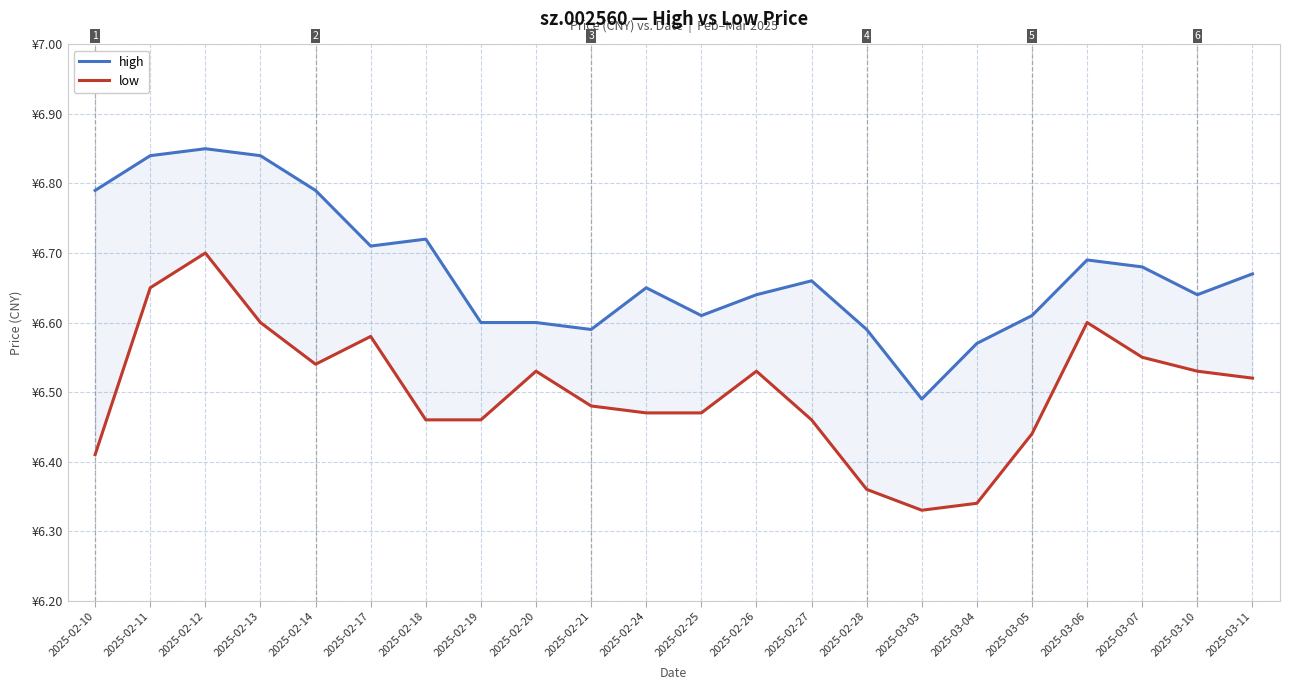

Is it true that low equals 6.6 at 2025-02-17?

True